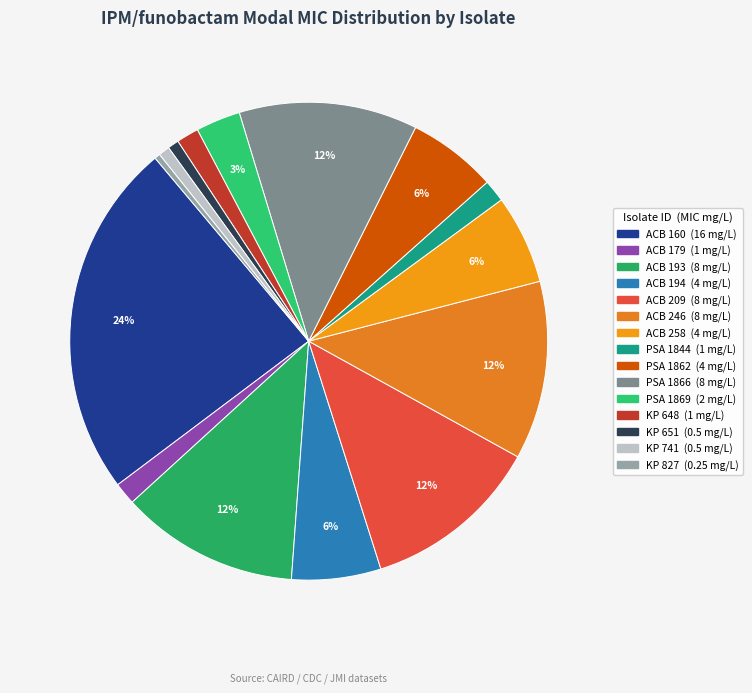

Which category has the biggest portion of the pie?

ACB 160